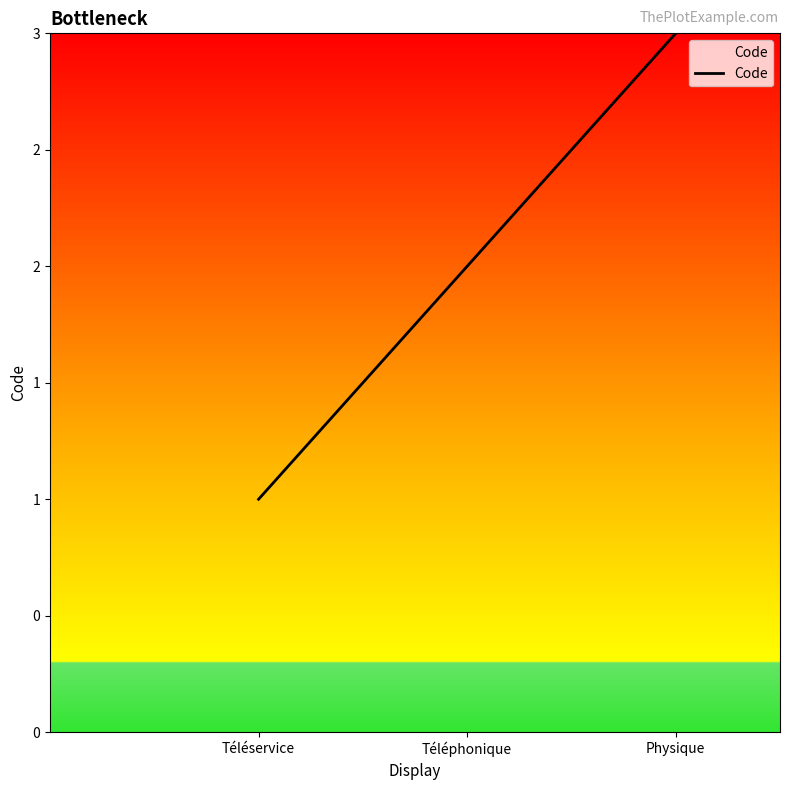

List the labels in order of value, smallest first.

Téléservice, Téléphonique, Physique